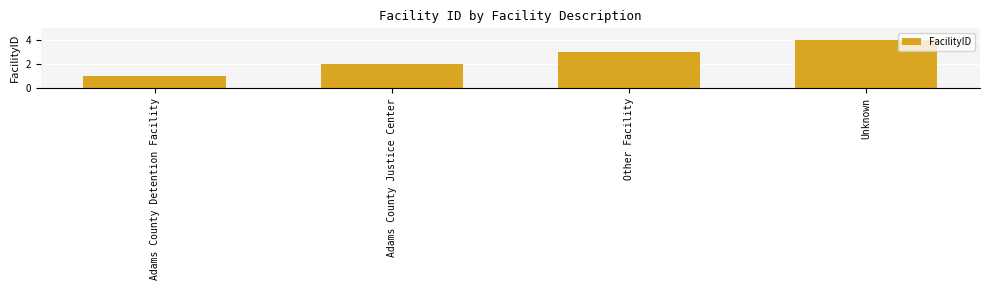

How many series are shown in this chart?

1